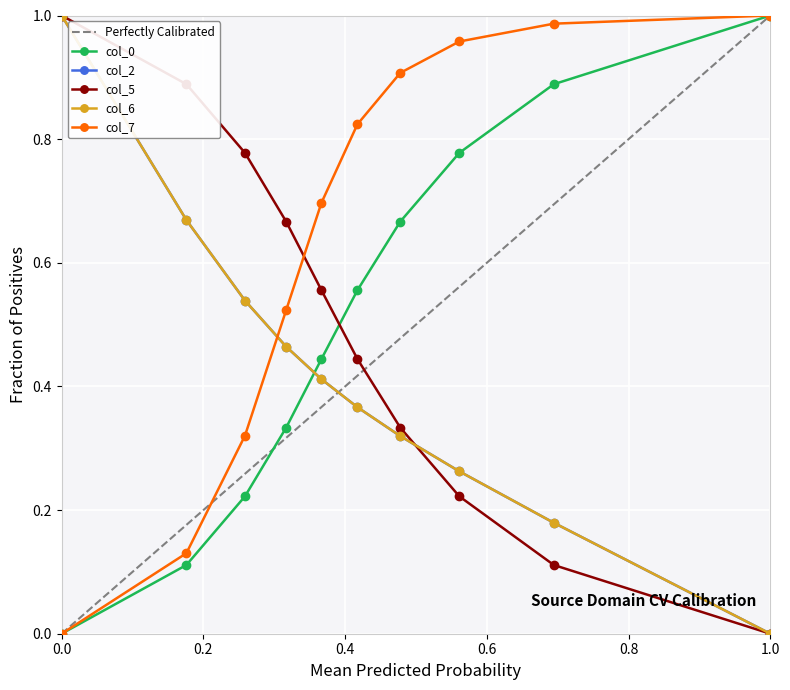

The value of col_0 at 1.0 is 1.0. True or false?

True